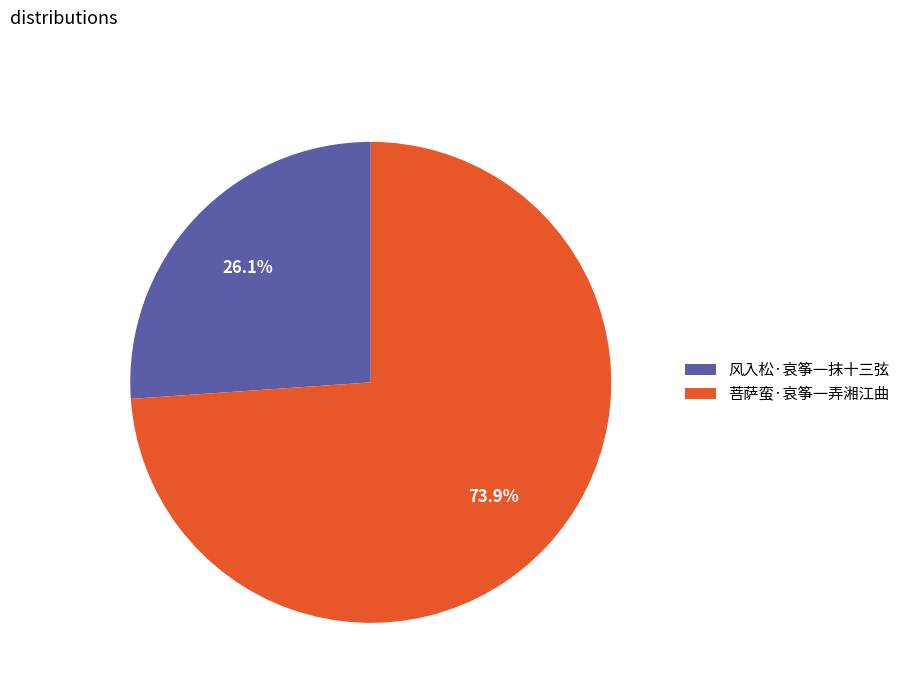

Combined, what portion of the pie is 菩萨蛮·哀筝一弄湘江曲 and 风入松·哀筝一抹十三弦?

100.0%